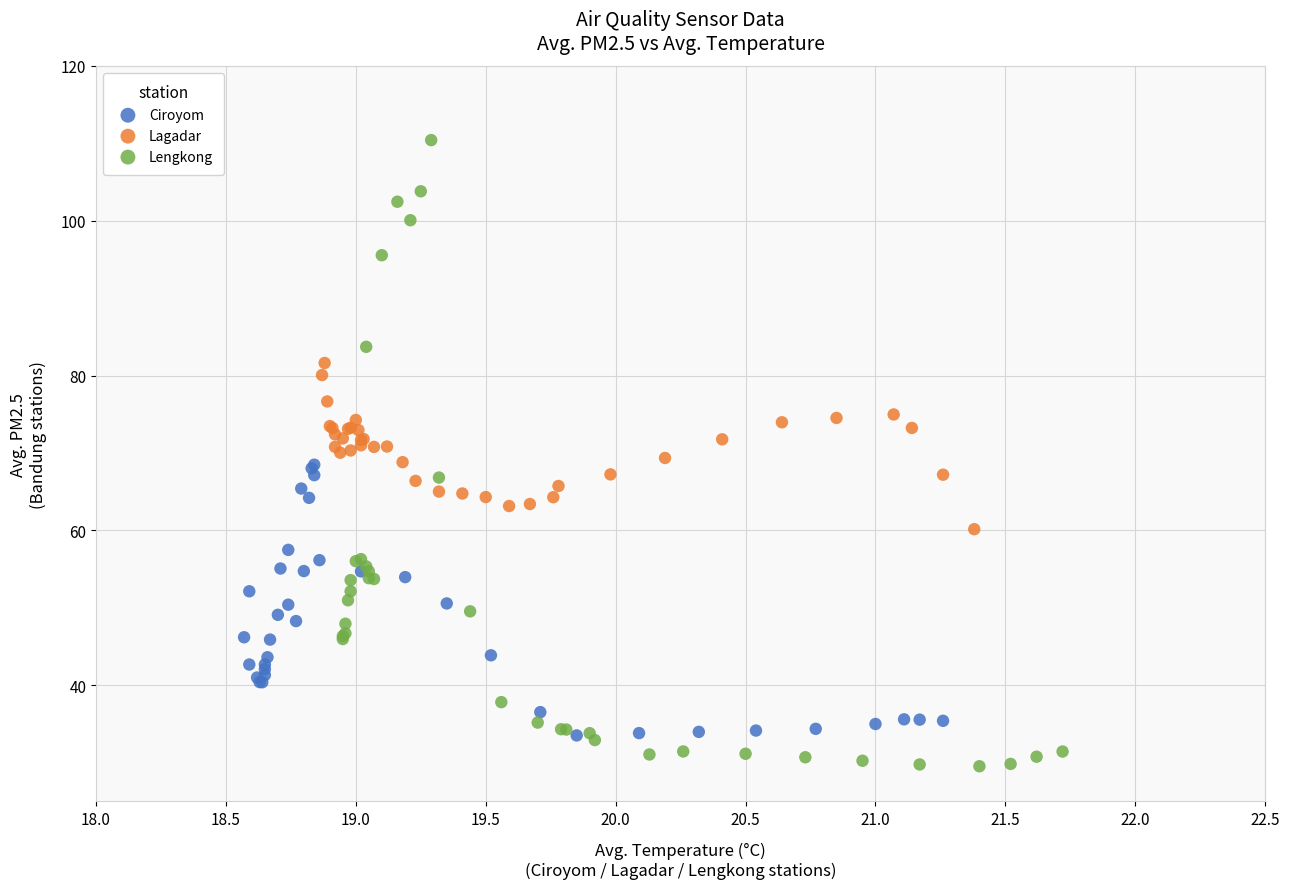

Which series has the widest spread of Y values?

Lengkong